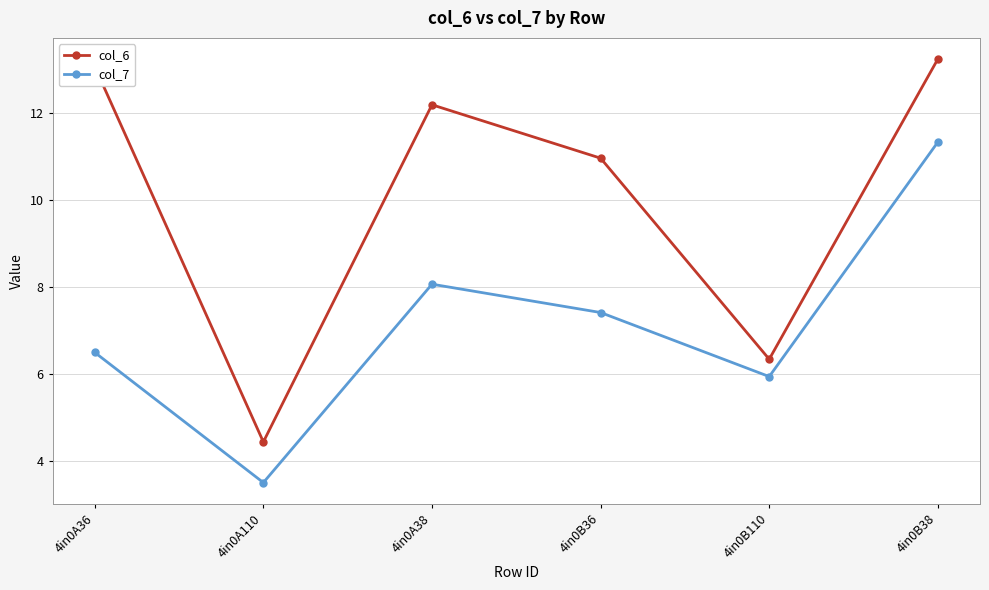

Is it true that col_6 equals 4.4 at 4in0A110?

True